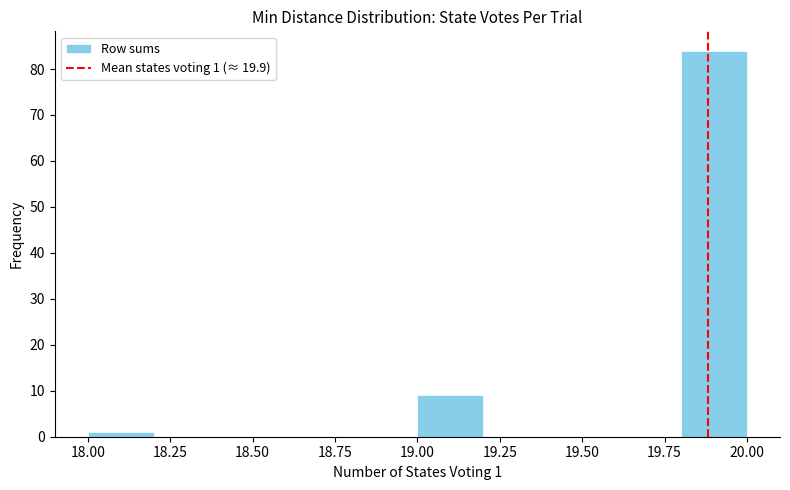

Over which range of the x-axis is the bar tallest?

19.8 to 20.0